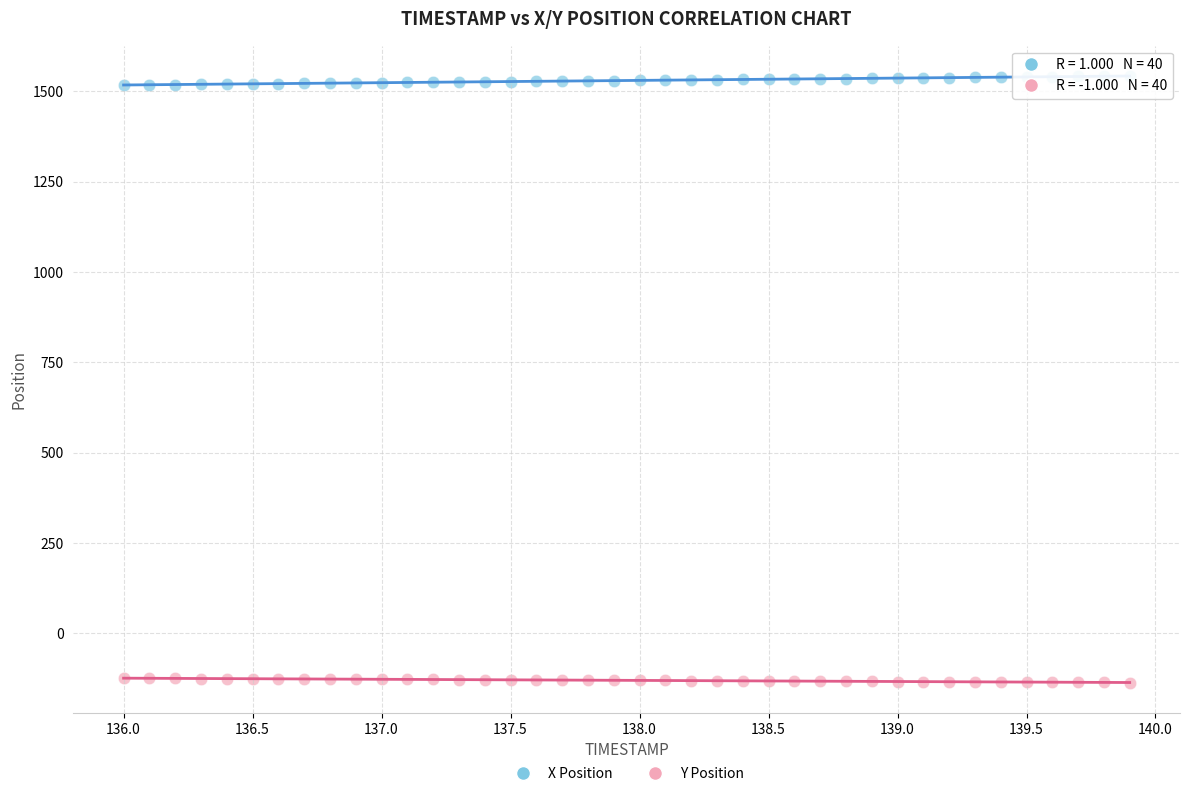

Which series contains the lowest Y value?

Y Position